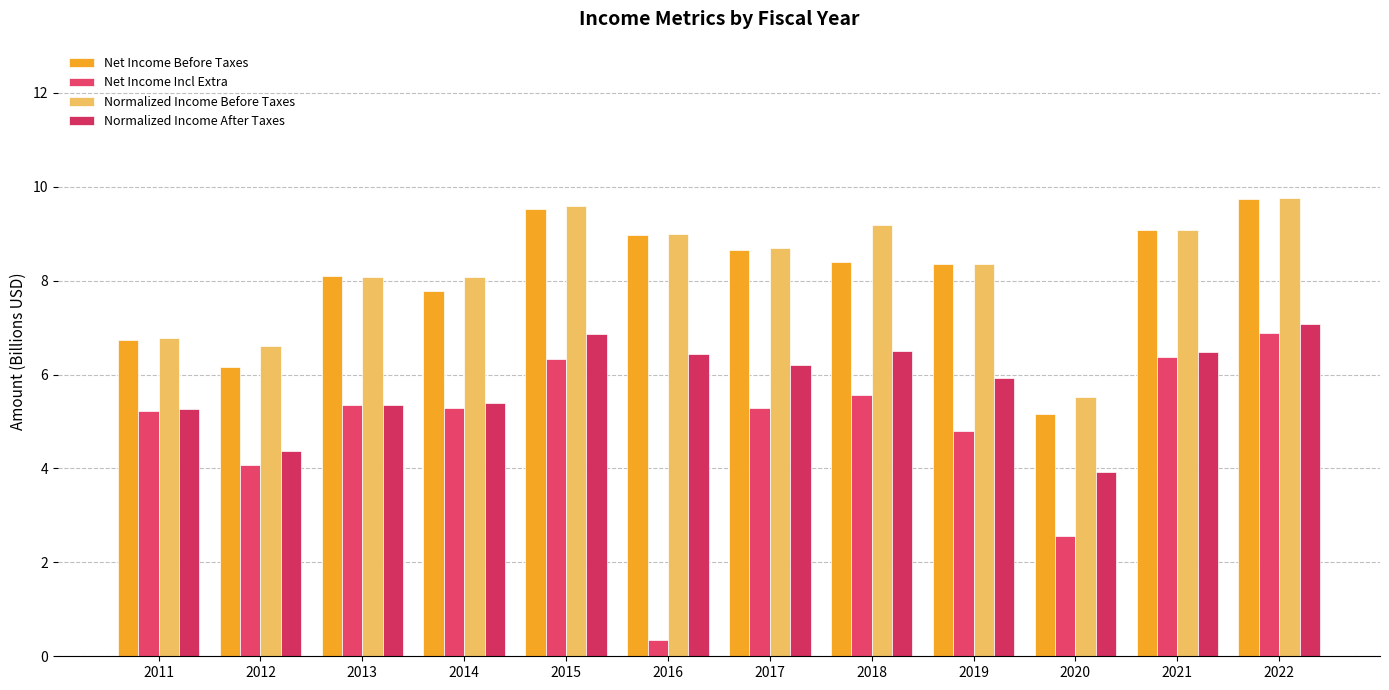

What is the average value of the Net Income Before Taxes series?

8.1